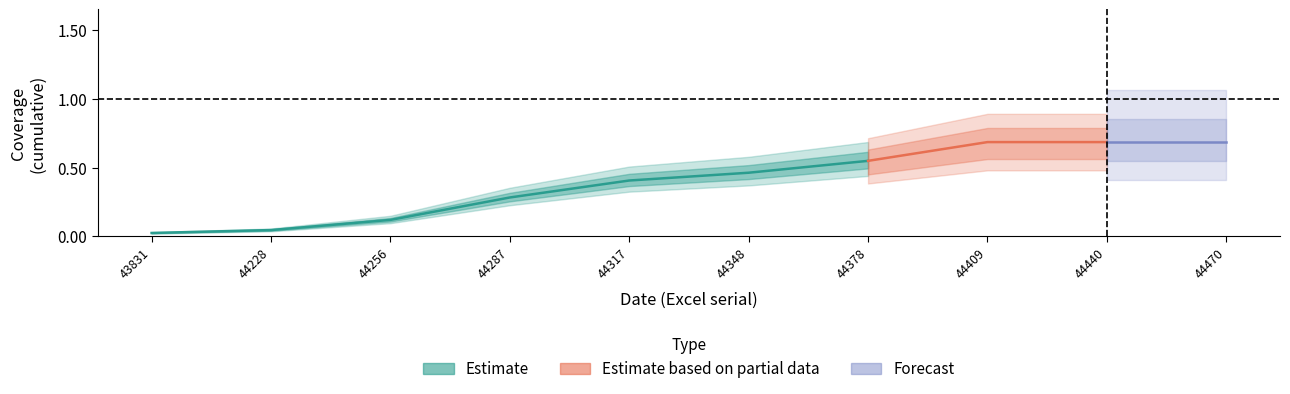

Rank the categories by no-delay value from highest to lowest.

44409, 44440, 44470, 44378, 44348, 44317, 44287, 44256, 44228, 43831